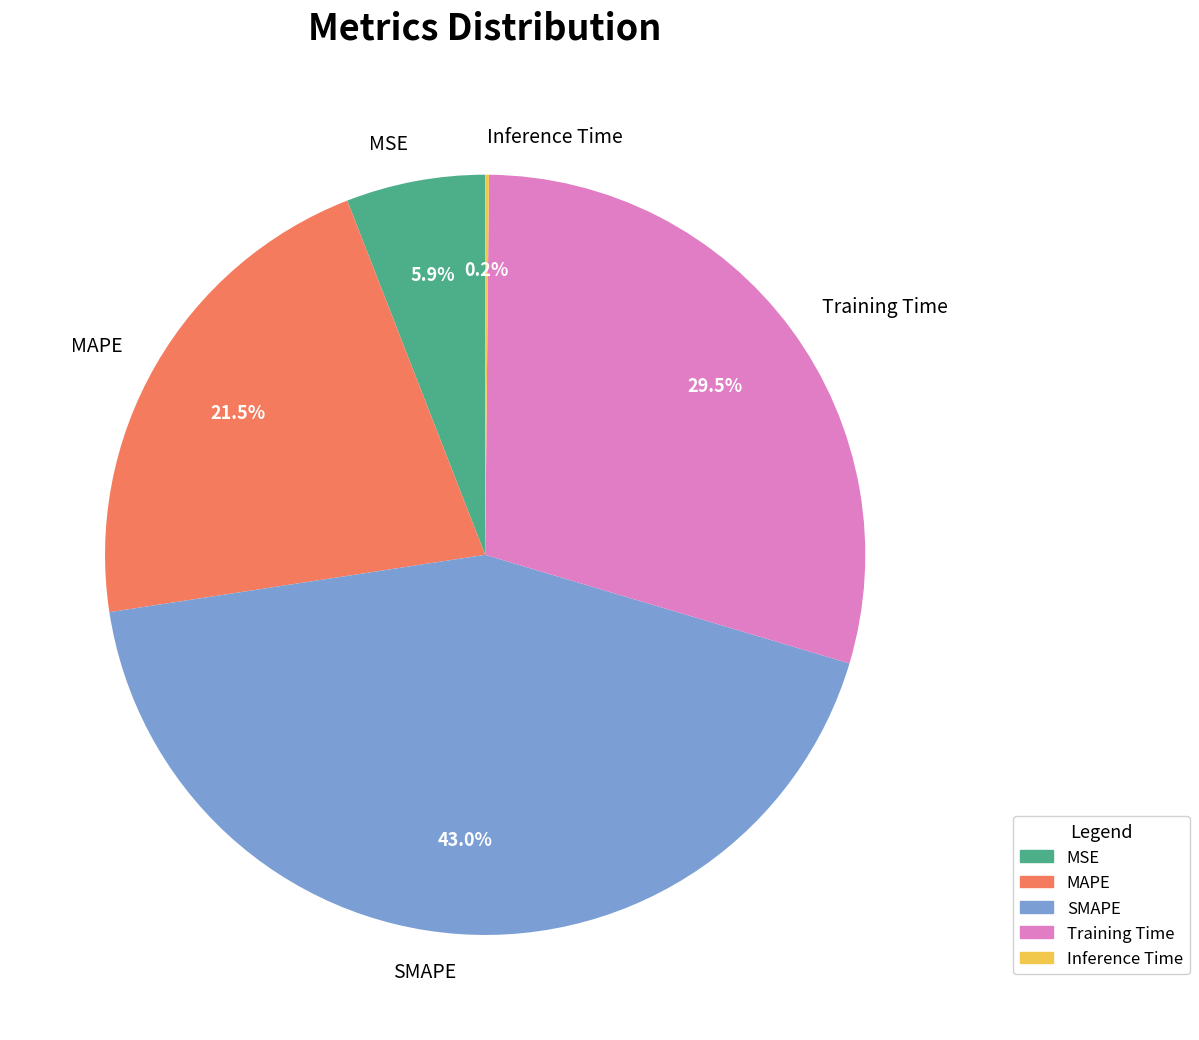

Does Training Time account for over 50% of the chart?

No